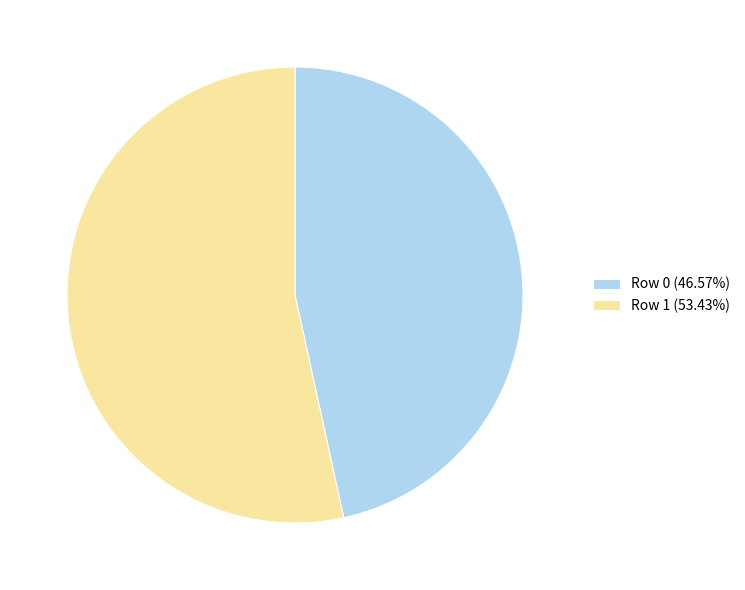

Do Row 1 and Row 0 together represent more than half of the pie?

Yes